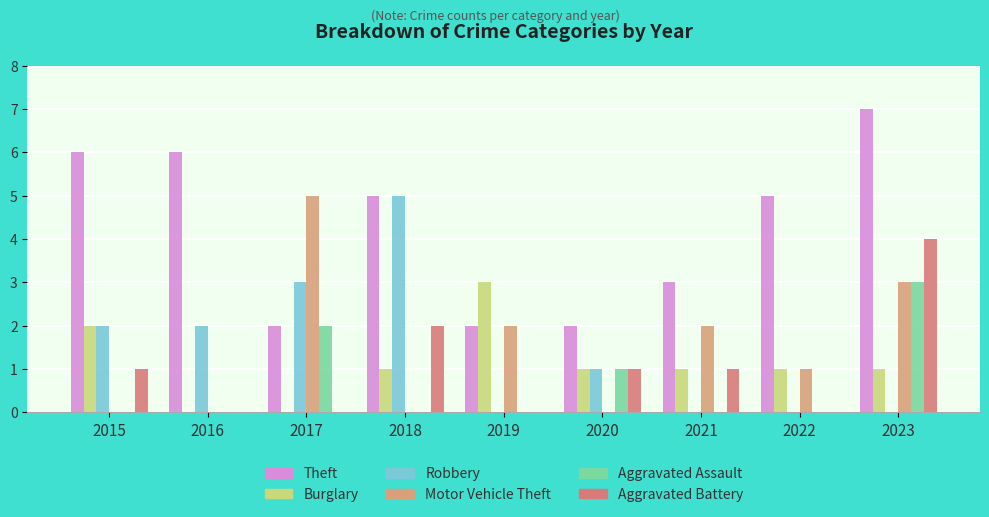

How many distinct data groups are displayed?

6